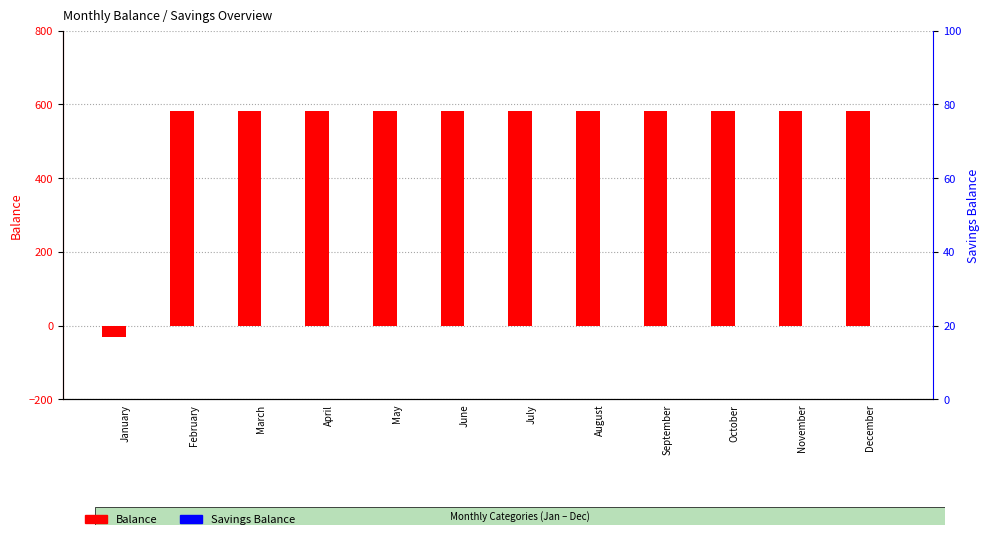

The value of Balance at April is 317. True or false?

False